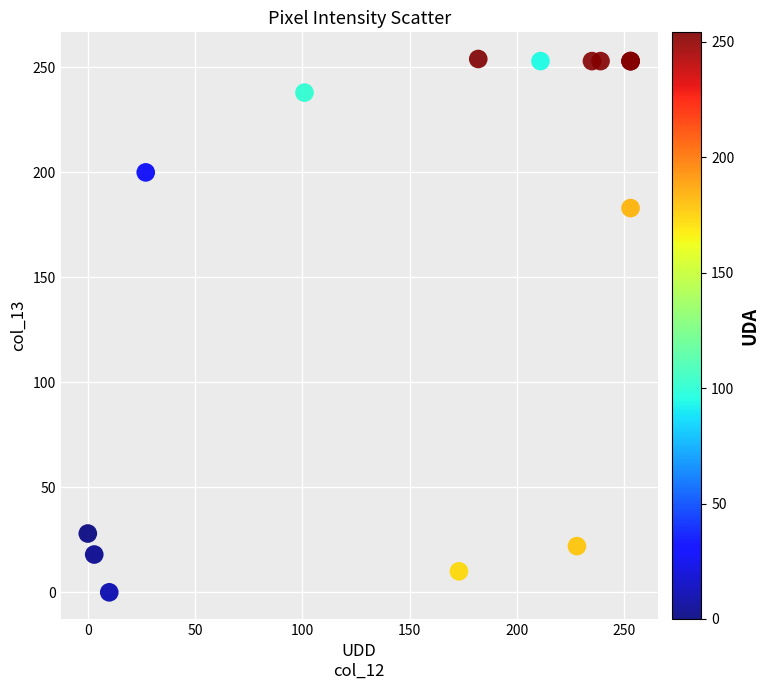

What Y value in the scatter plot is closest to 127?

183